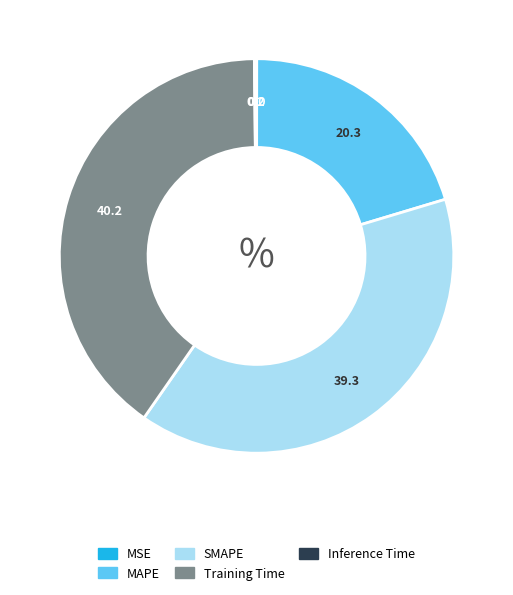

Approximately how many times larger is the value at MAPE compared to Training Time?

0.5